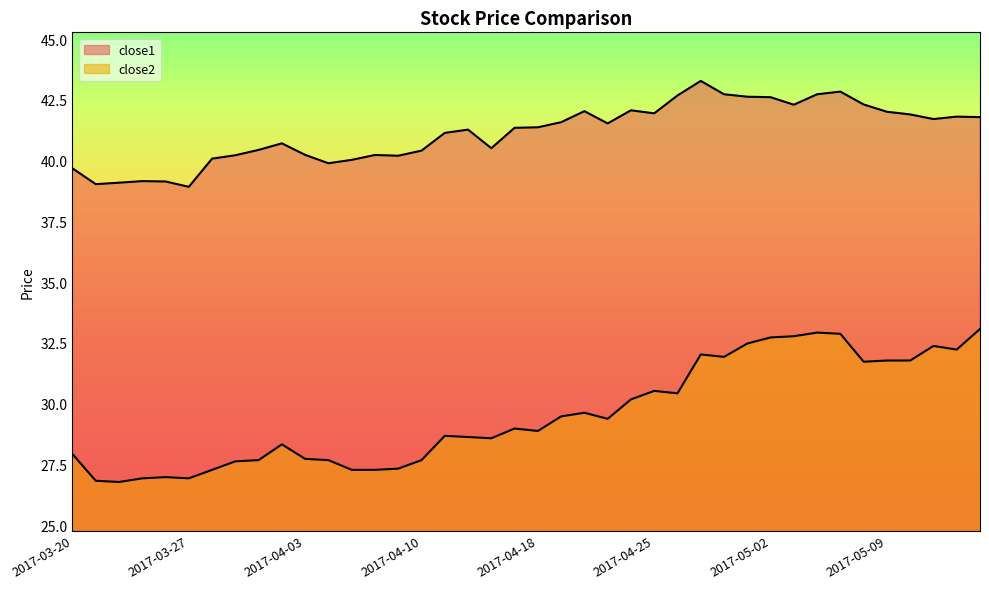

True or false: close1 and close2 intersect in this chart.

False